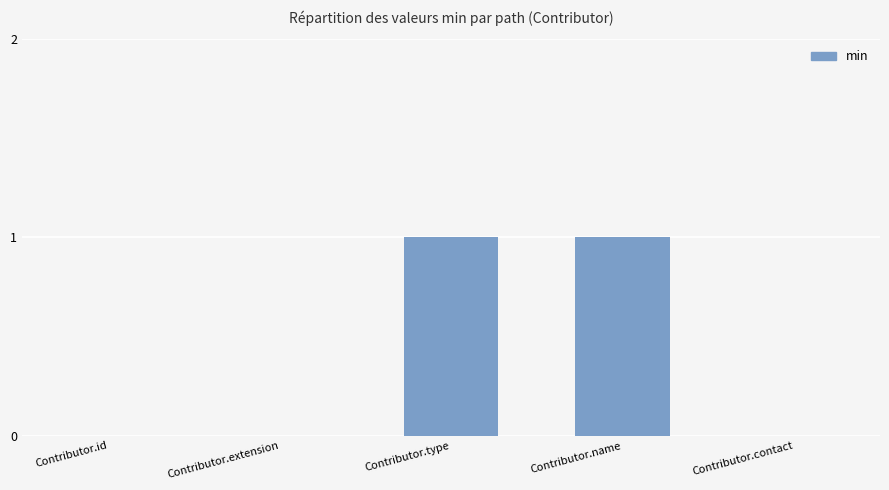

Which has a higher value, Contributor.type or Contributor.id?

Contributor.type